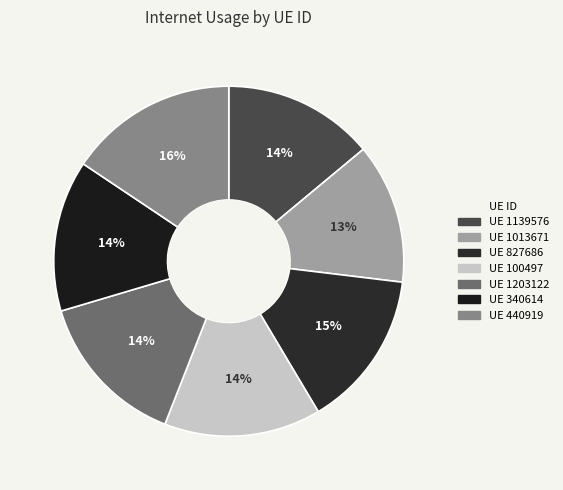

Count the number of slices in the pie.

7